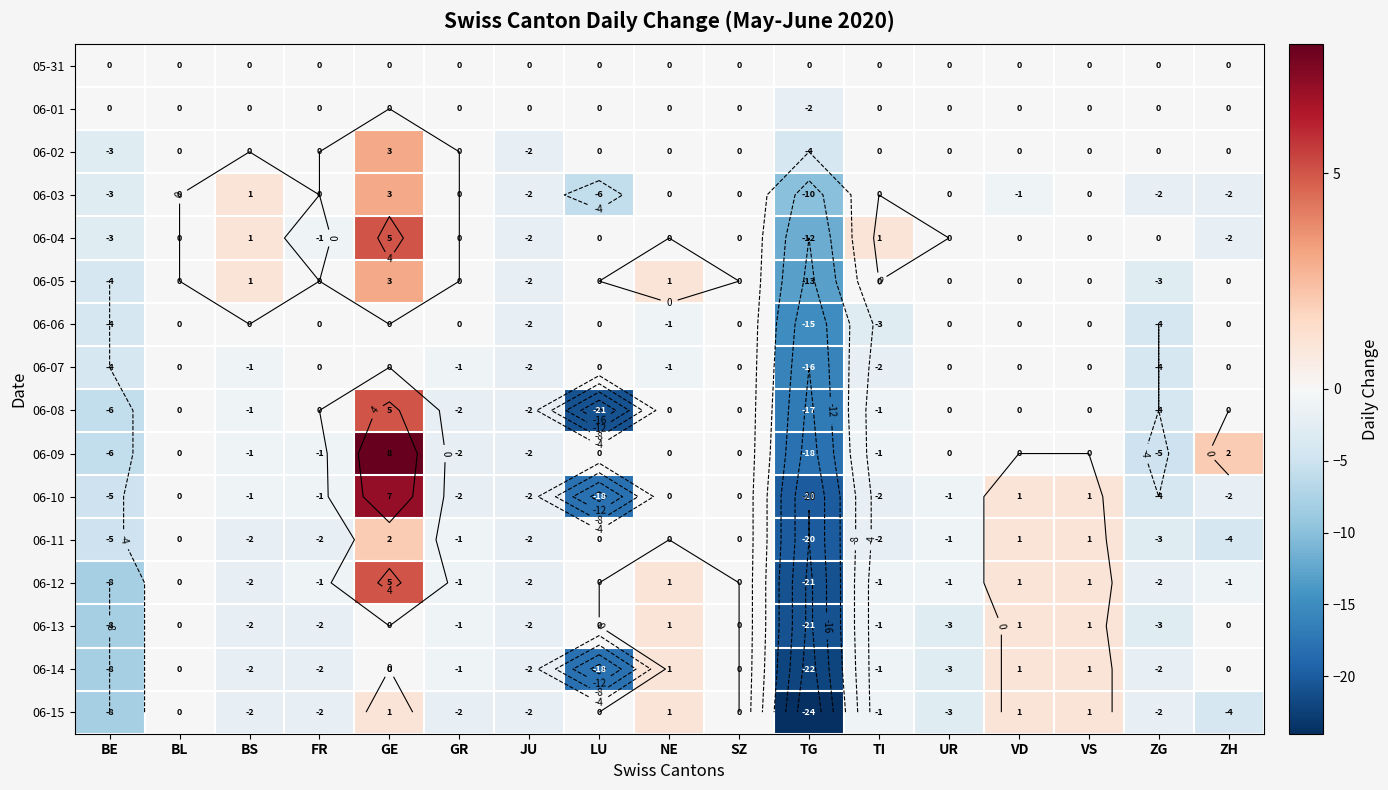

At how many categories does at least one series exceed -1?

17